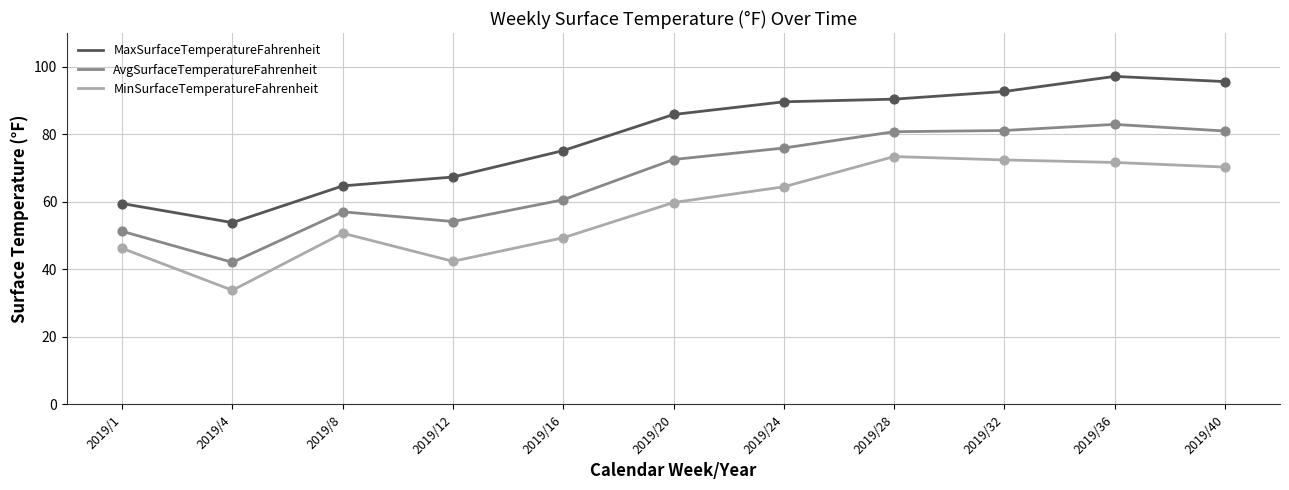

What is the total value across all series at 2019/28?

244.6